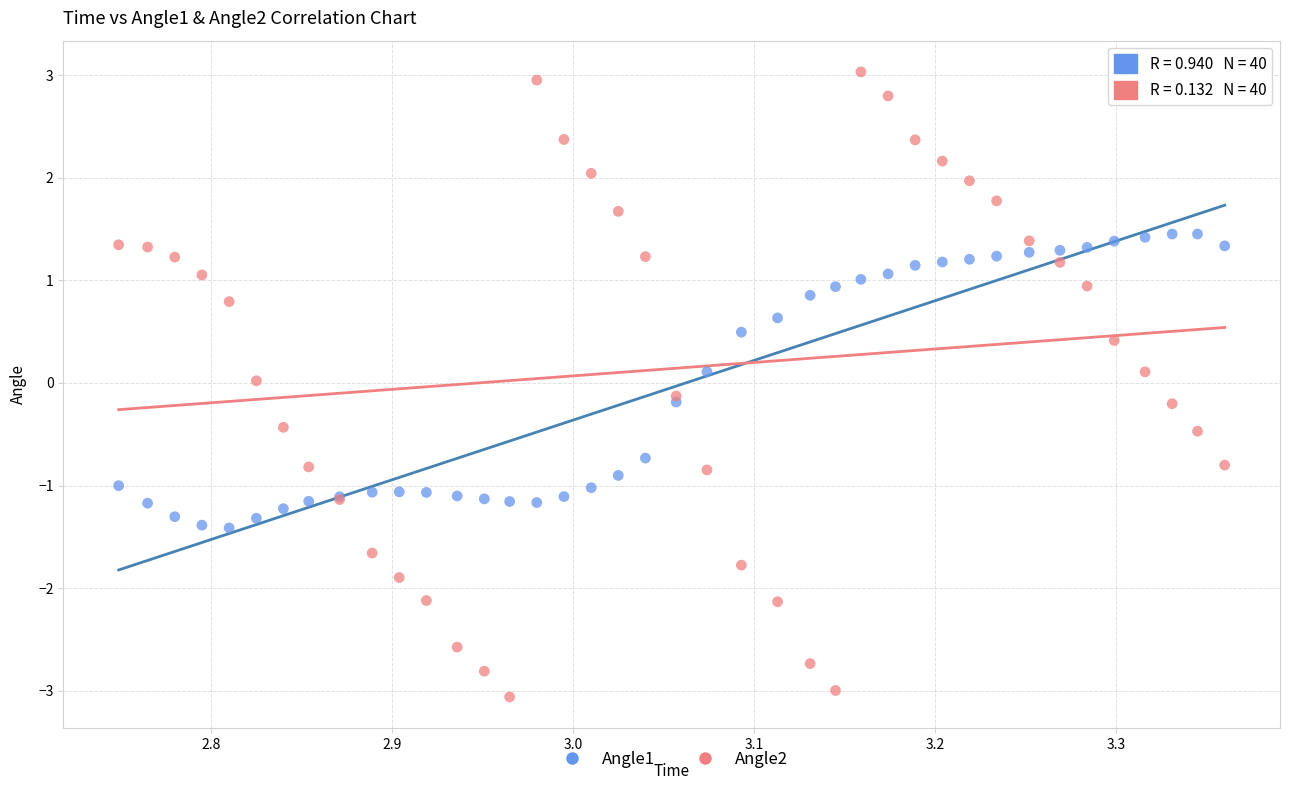

Which series contains the highest Y value?

Angle2